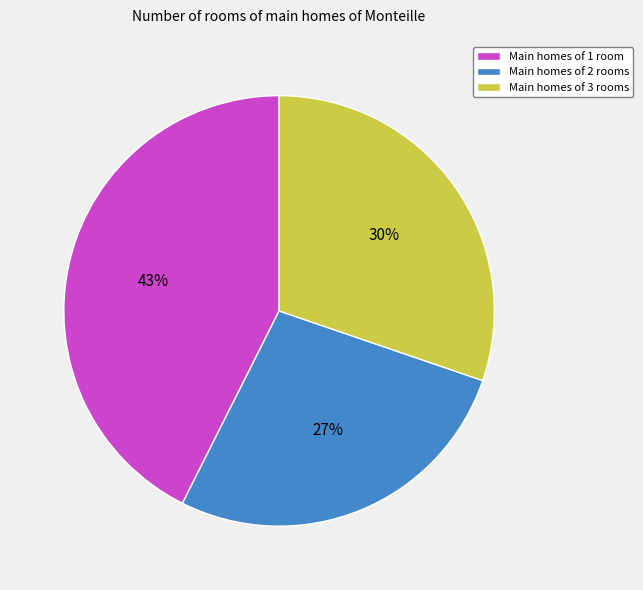

Is the sum of Main homes of 2 rooms and Main homes of 3 rooms greater than half?

Yes